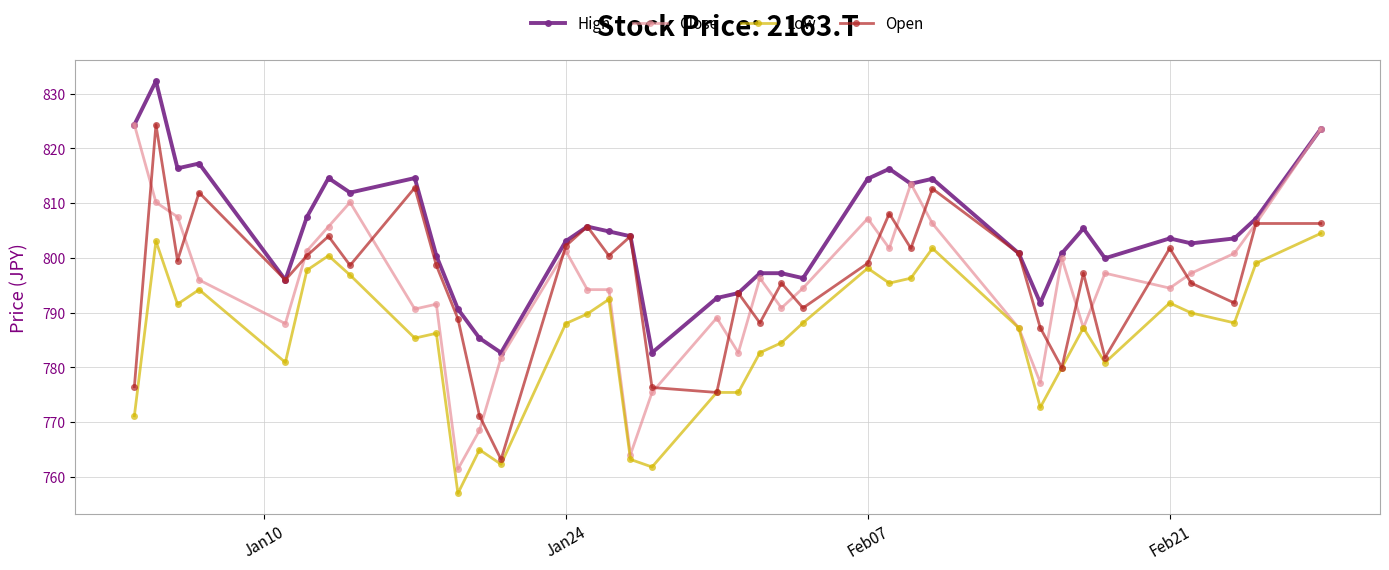

At how many categories does at least one series exceed 825?

1